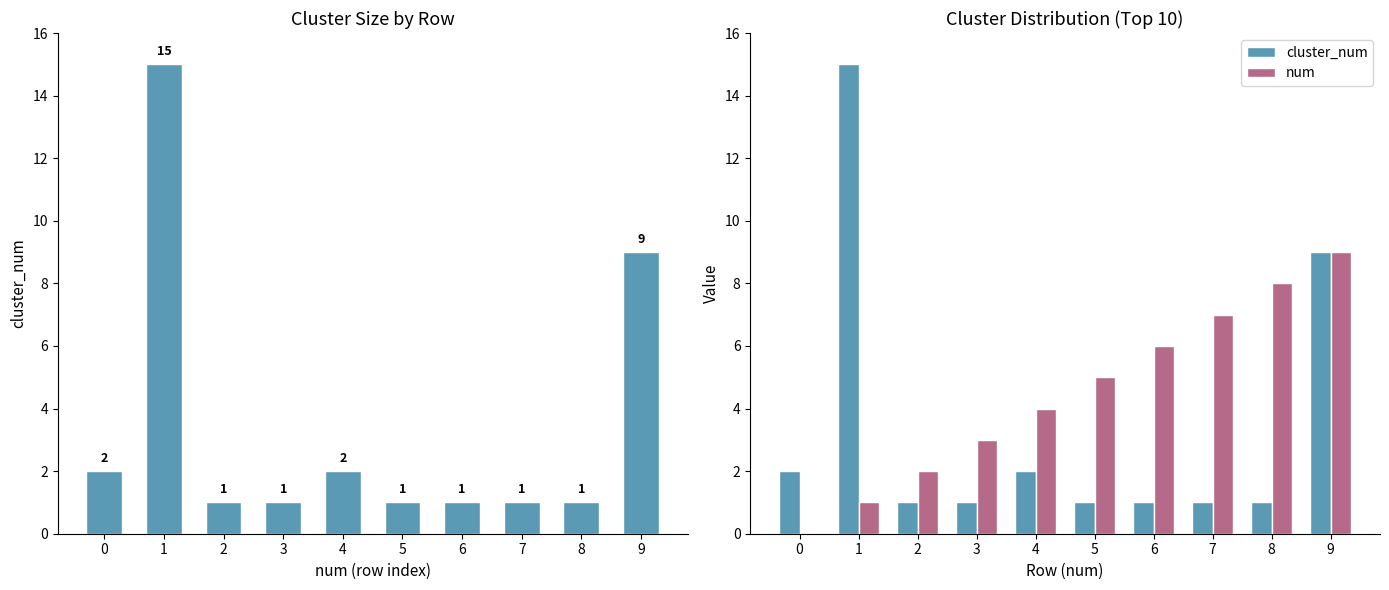

What is the sum of the cluster_num values at 8 and 4?

3